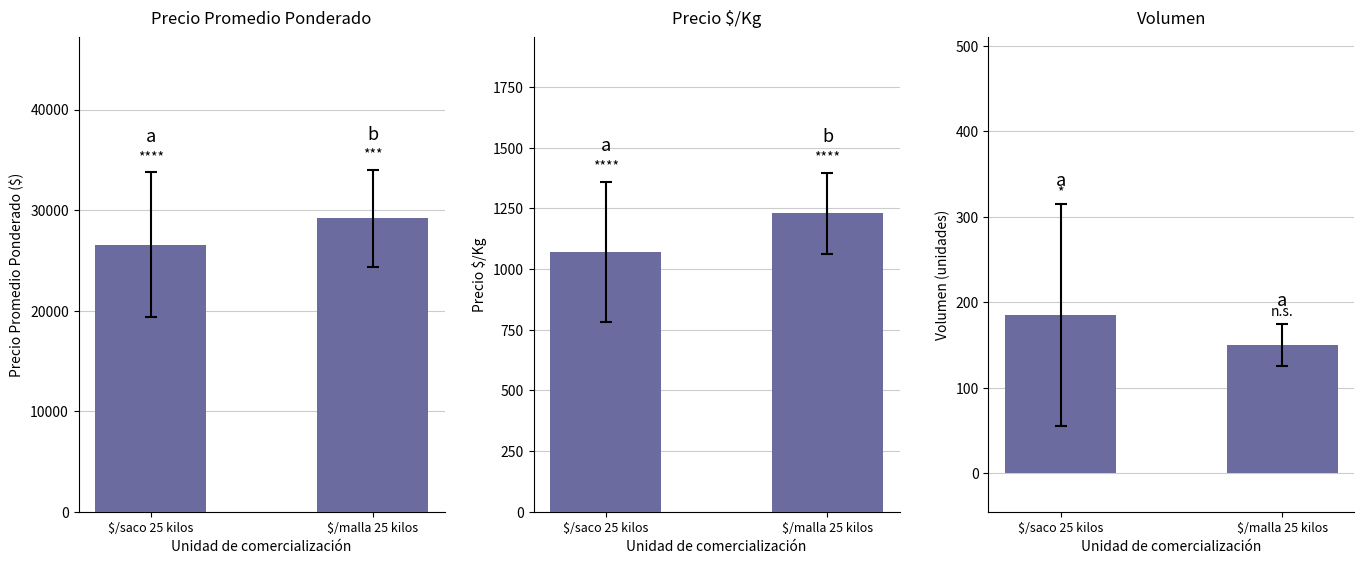

Which category has the lowest value across all series?

$/malla 25 kilos